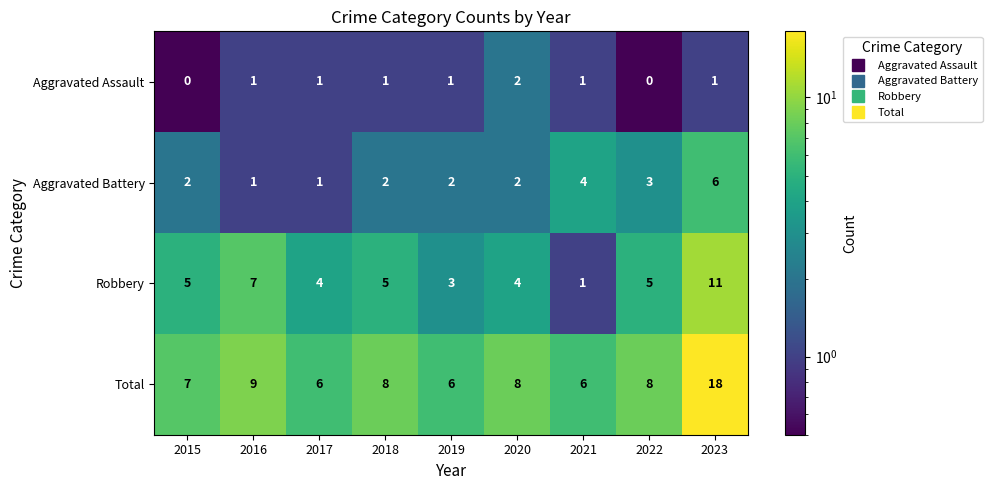

Between 2016 and 2020, which series saw the biggest shift?

Robbery